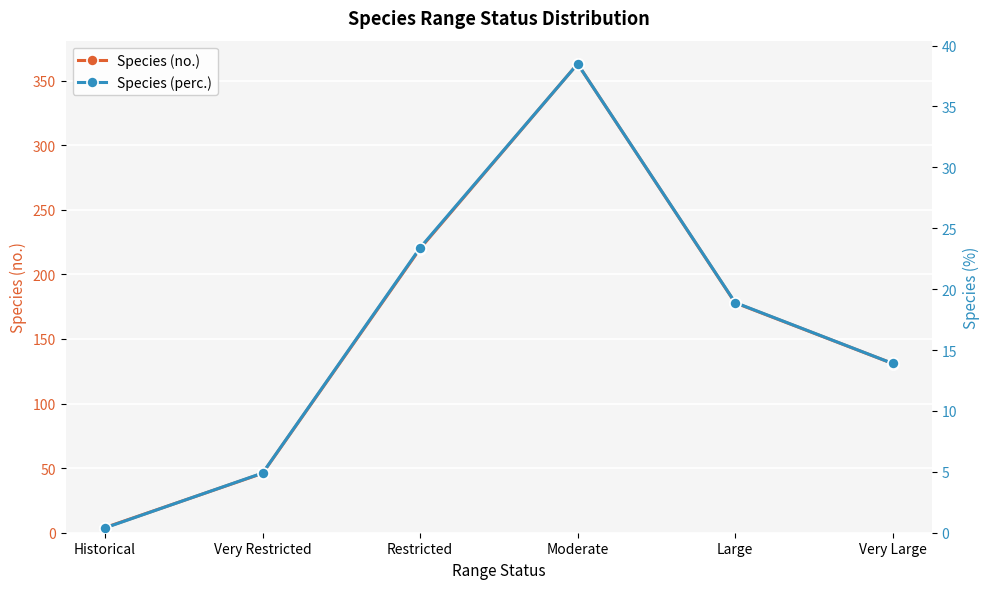

Count the number of data series in this chart.

2